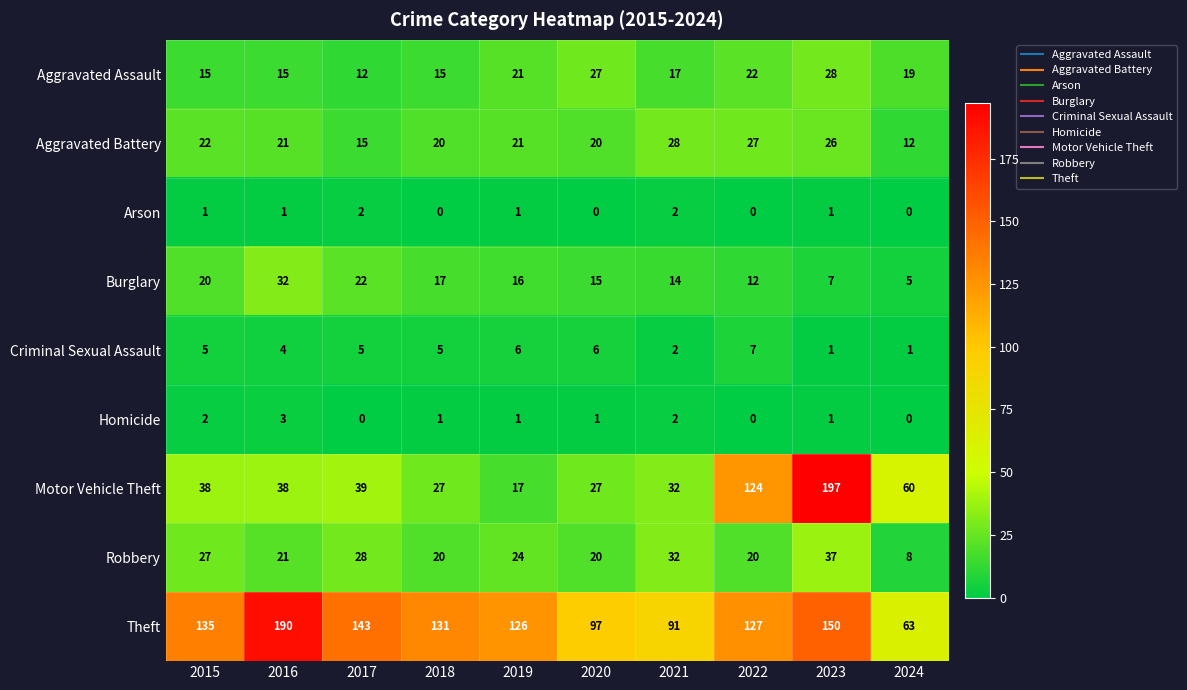

The value of Theft at 2018 is 131. True or false?

True